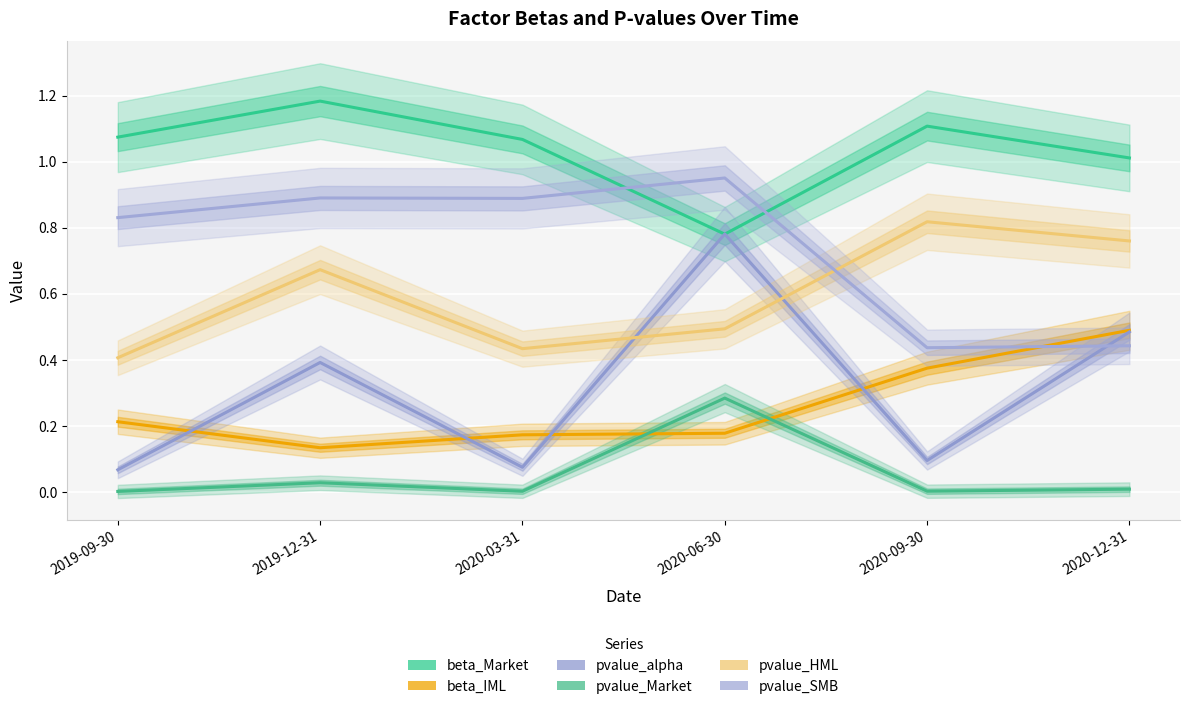

True or false: pvalue_alpha has a value of 0.8 at 2020-06-30.

True